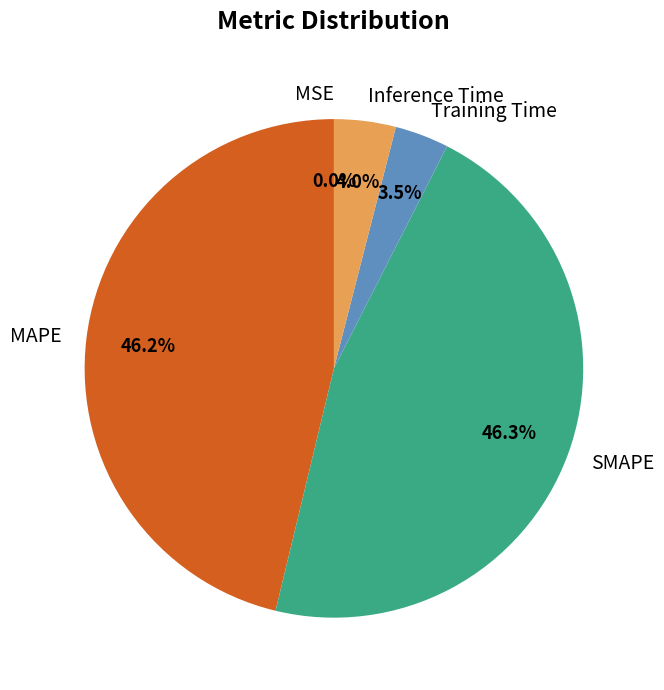

To the nearest percent, what is the average slice percentage?

20%